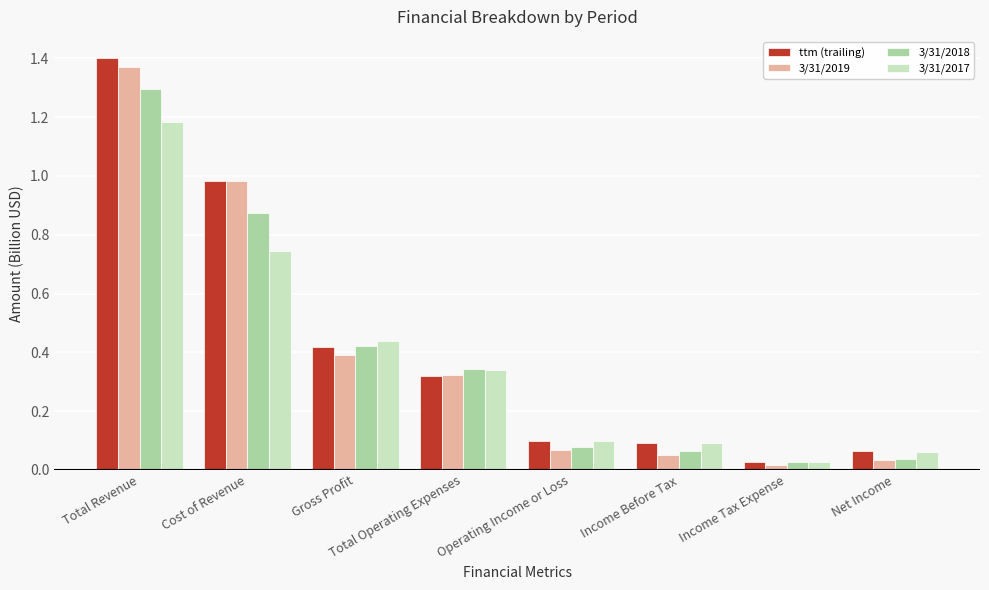

At which label is ttm (trailing) closest to 0?

Income Tax Expense